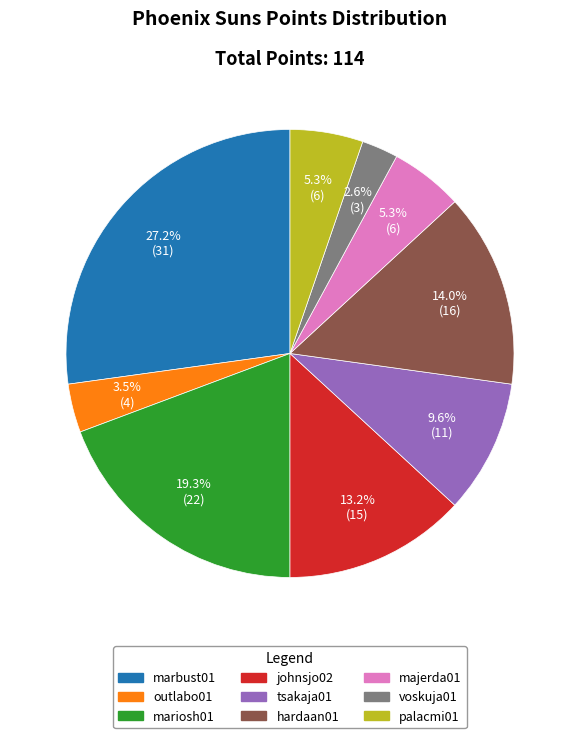

To the nearest percent, what is the difference between the largest and smallest slice percentages?

25%